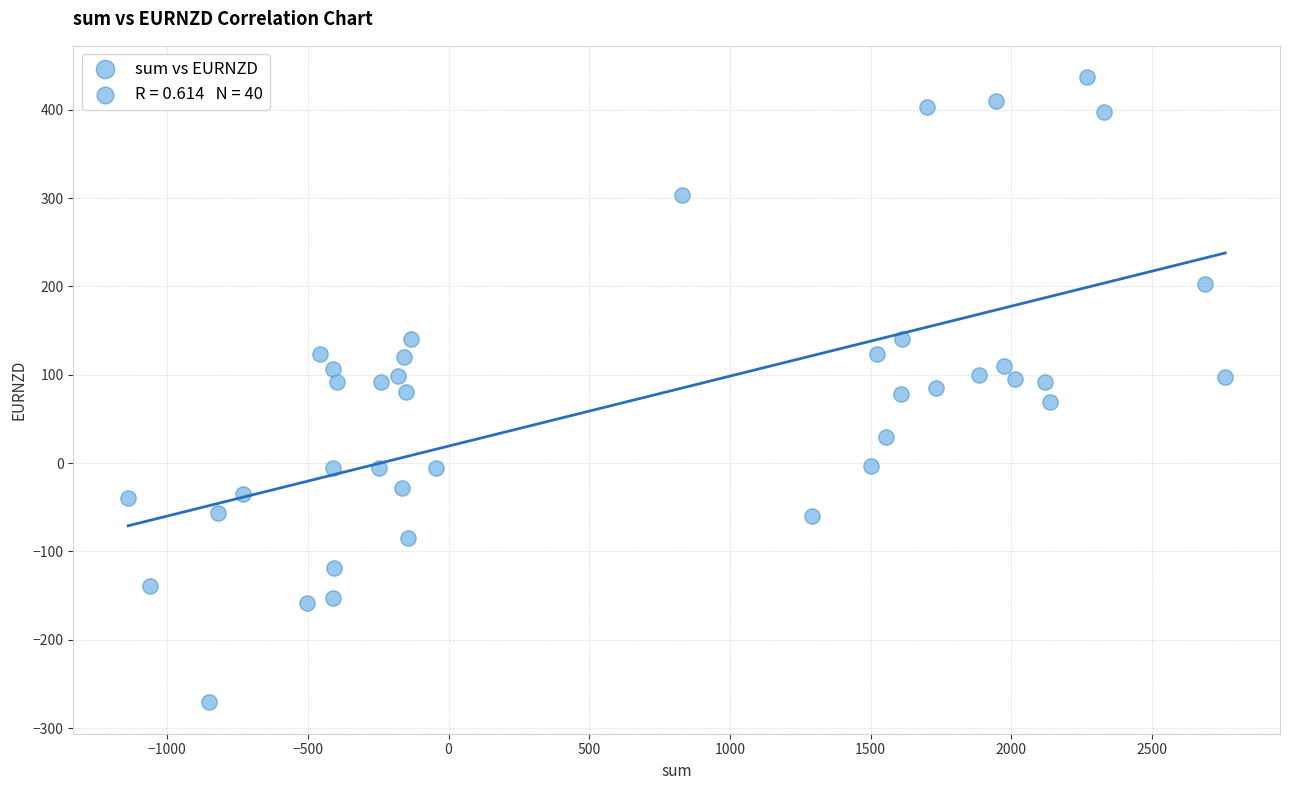

What is the range of Y values (max minus min)?

708.0